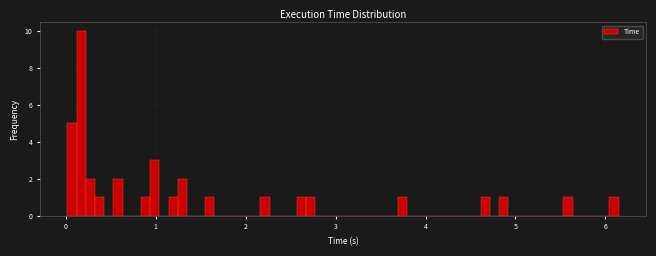

Read against the x-axis, roughly where is the centre of the tallest bar?

0.2